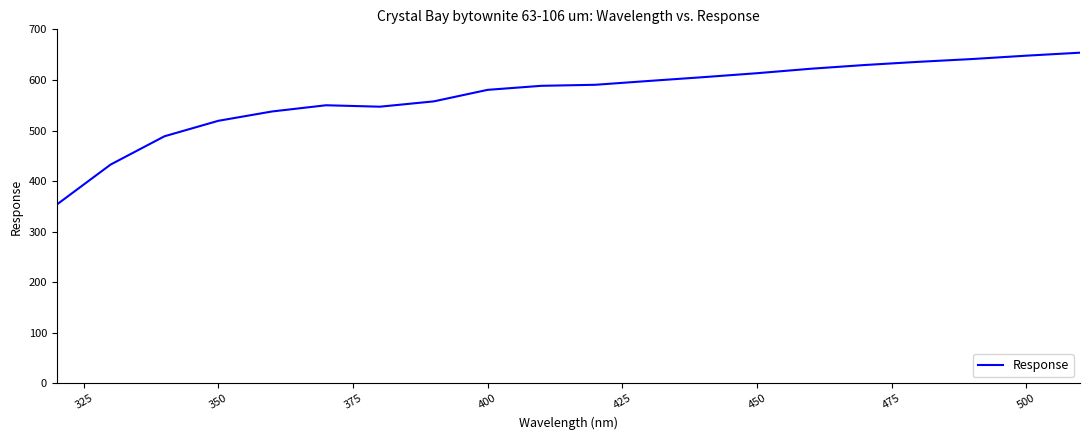

What is the difference between the maximum and minimum values?

300.2